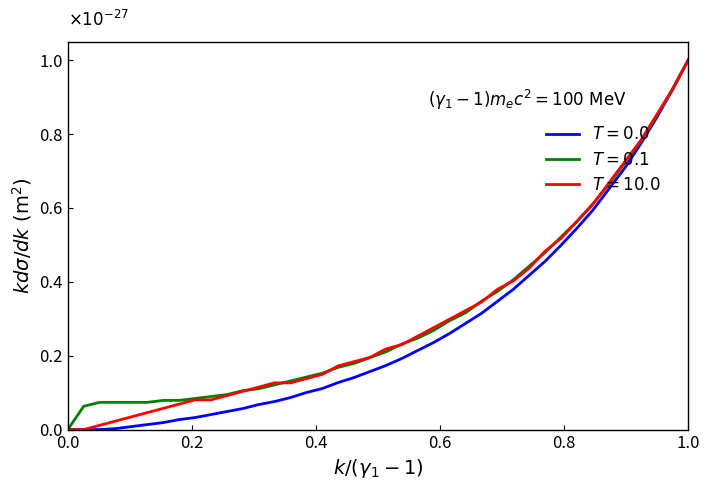

How many series are shown in this chart?

3